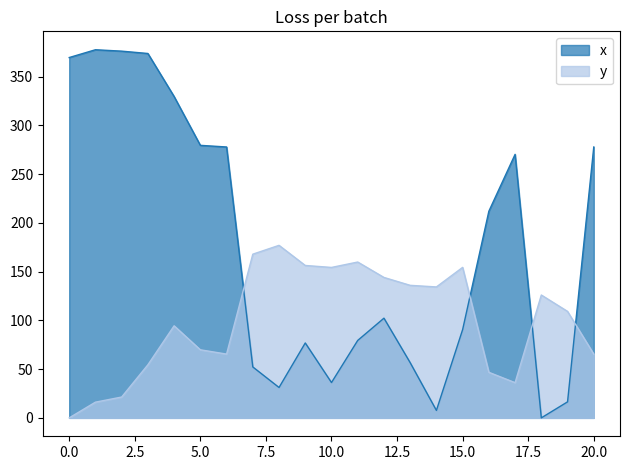

At which category does the chart reach its minimum across all series?

18